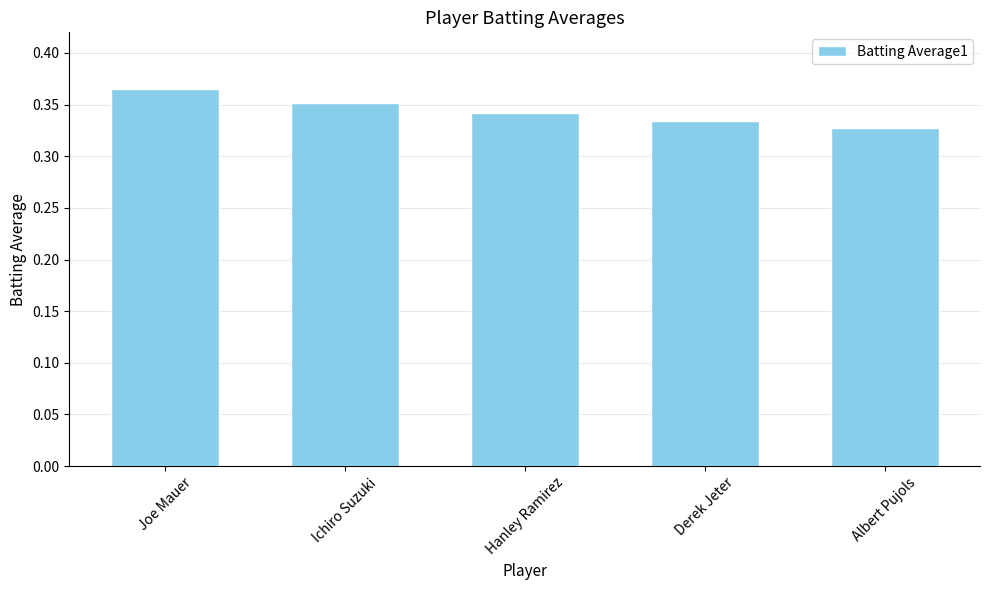

The value at Derek Jeter is 0.1. True or false?

False